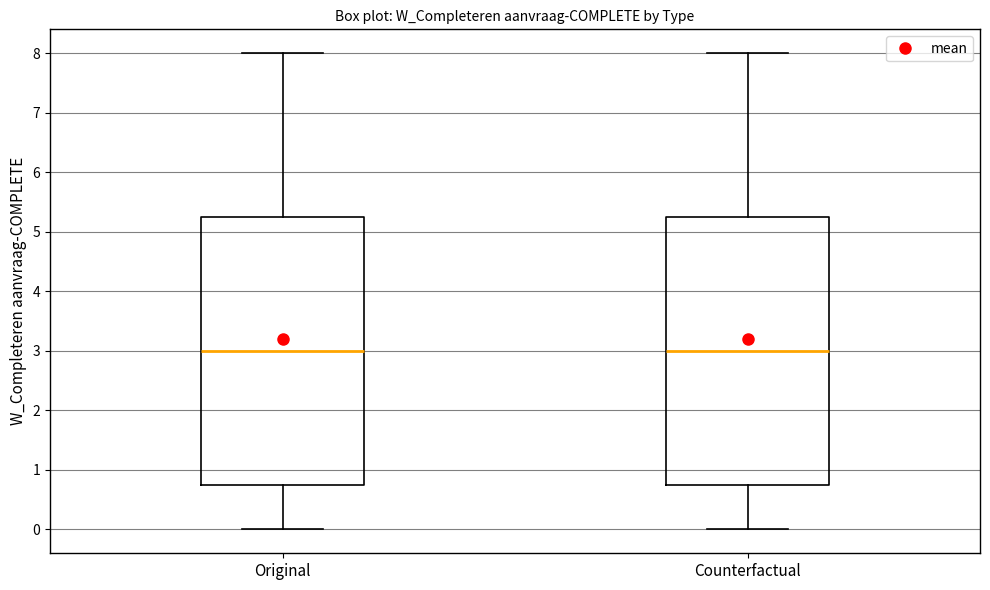

Reading left to right, read every box against the y-axis: the position of its median line, the range the box covers, and the ends of its whiskers. The values are not printed on the chart, so give them approximately, as read against the axis.

Original: median 3.0, box 0.8 to 5.3, whiskers 0.0 to 8.0
Counterfactual: median 3.0, box 0.8 to 5.3, whiskers 0.0 to 8.0